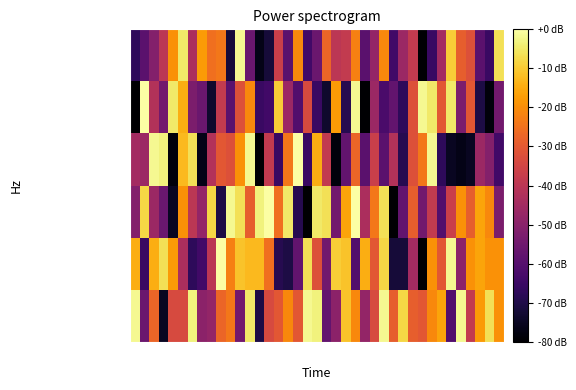

Which series has the widest spread of values?

IPA